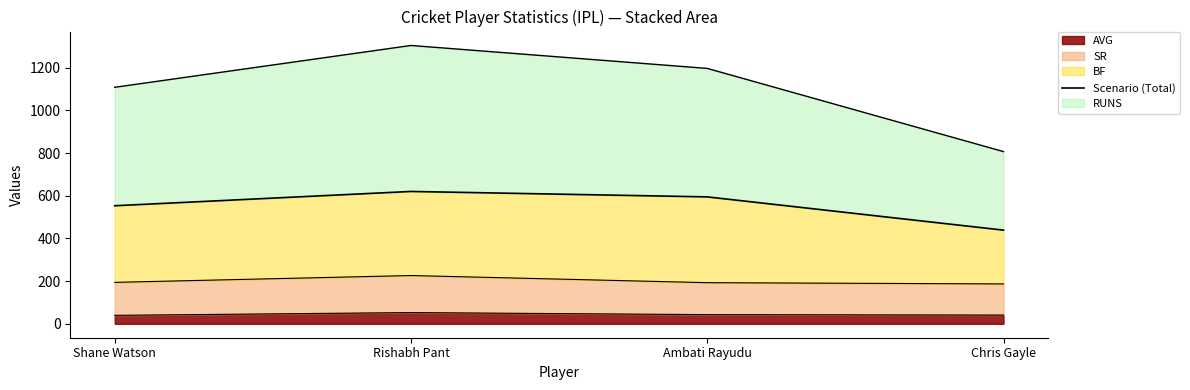

What is the highest value of the AVG series?

52.6